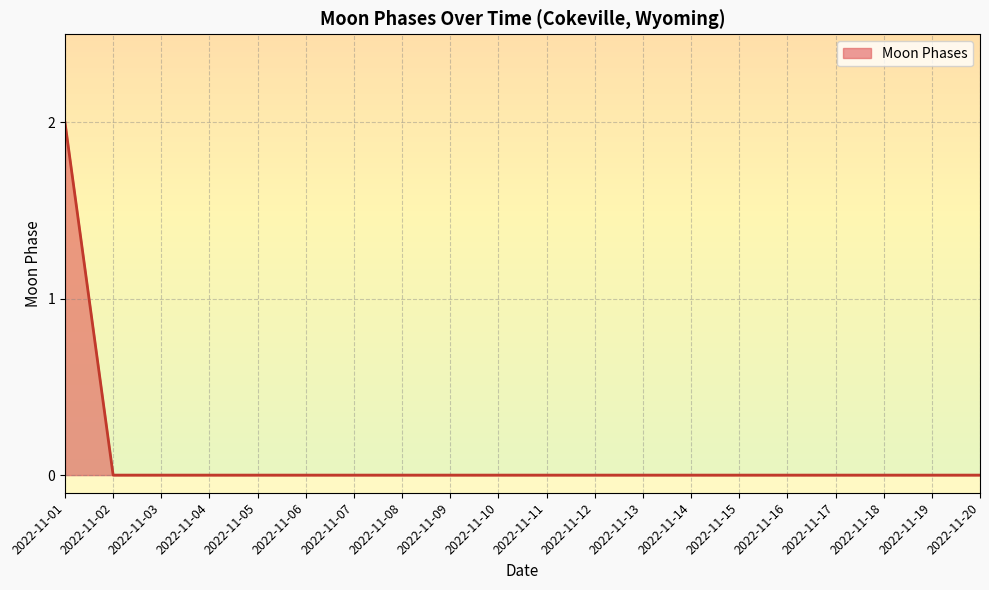

Is it true that the value at 2022-11-05 is -1?

False